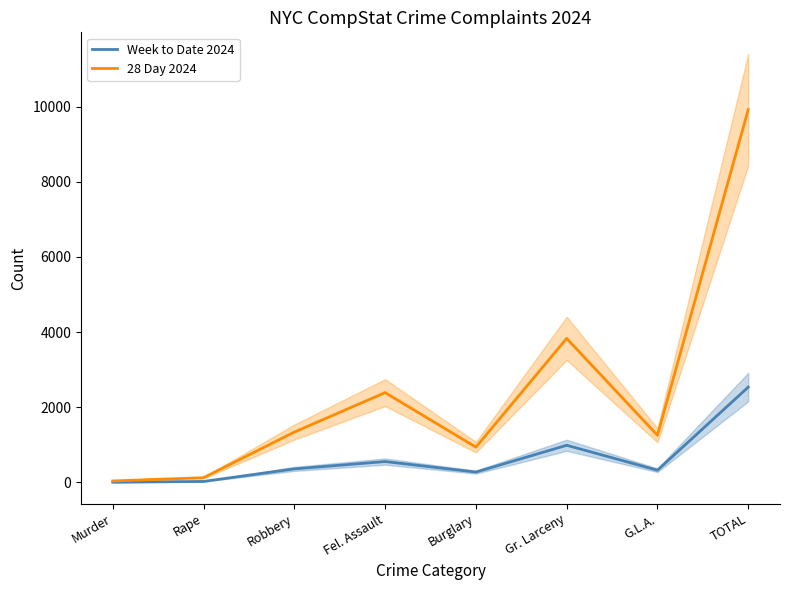

What is the maximum value shown in the chart?

9917